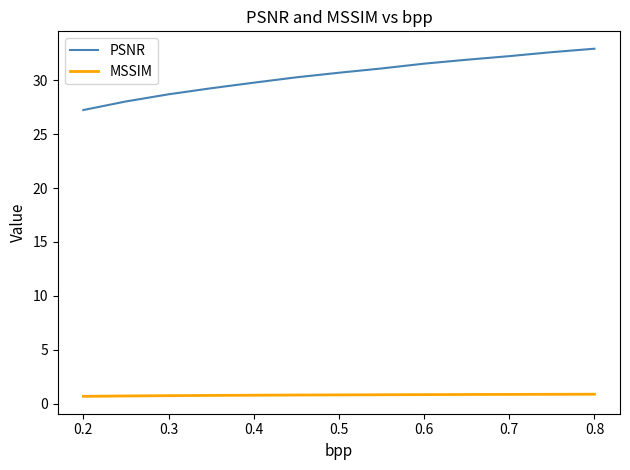

True or false: PSNR and MSSIM cross at least once.

False